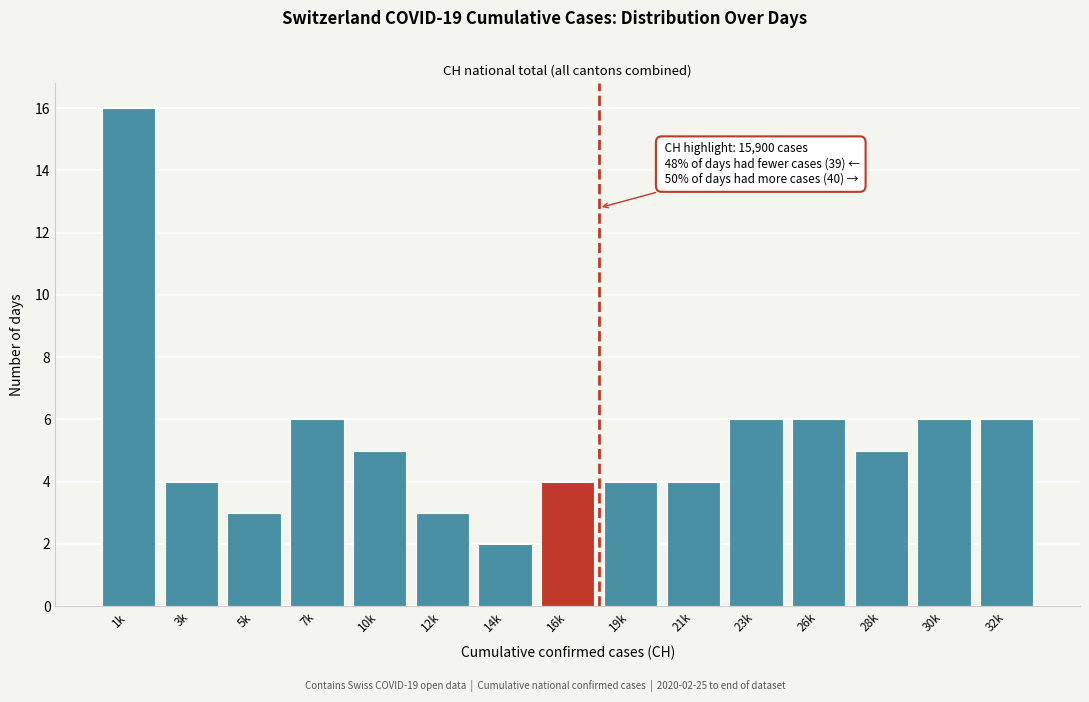

Reading left to right, extract all data points from this chart.

16	4	3	6	5	3	2	4	4	4	6	6	5	6	6